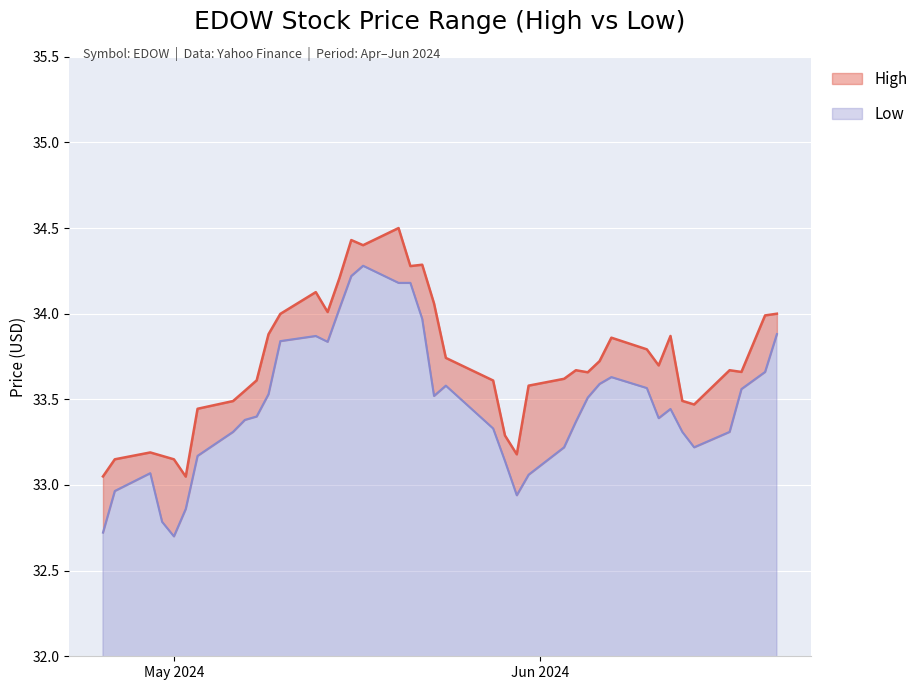

What is the value of the Low point at the 32nd from the left?

33.6